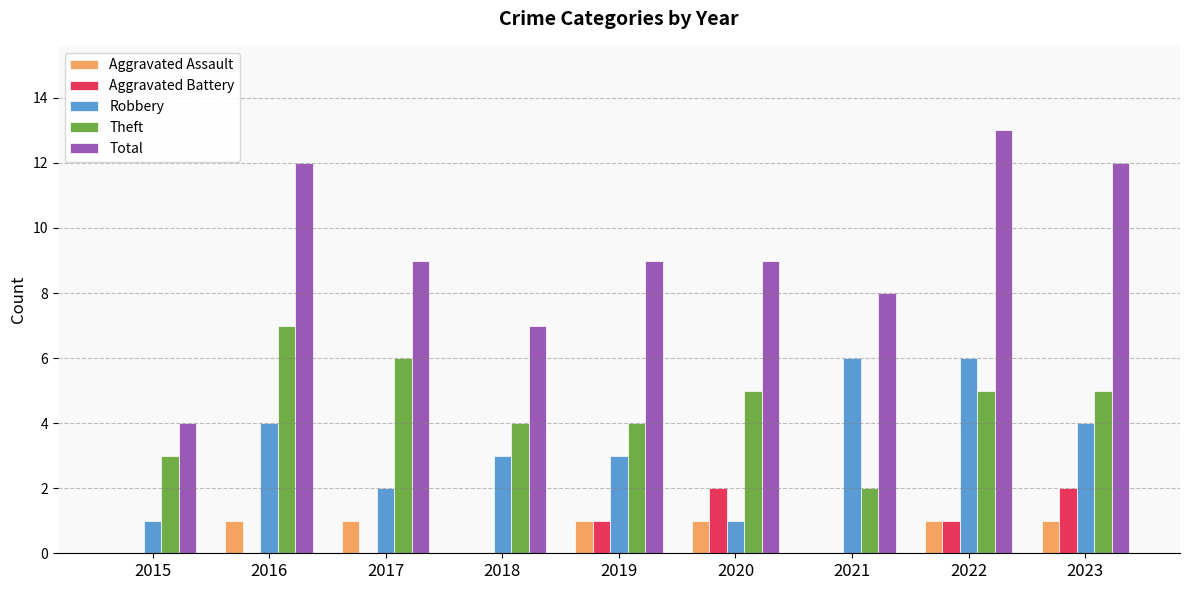

How many Aggravated Battery values are between 0 and 1?

7